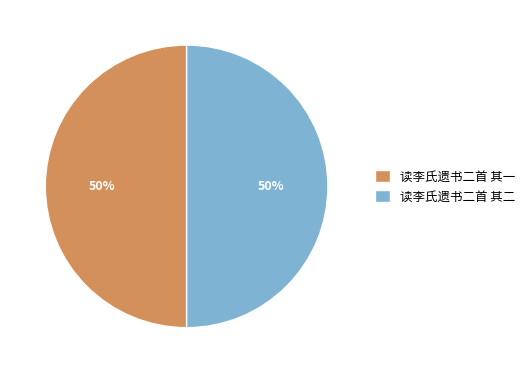

Is the sum of 读李氏遗书二首 其二 and 读李氏遗书二首 其一 greater than half?

Yes